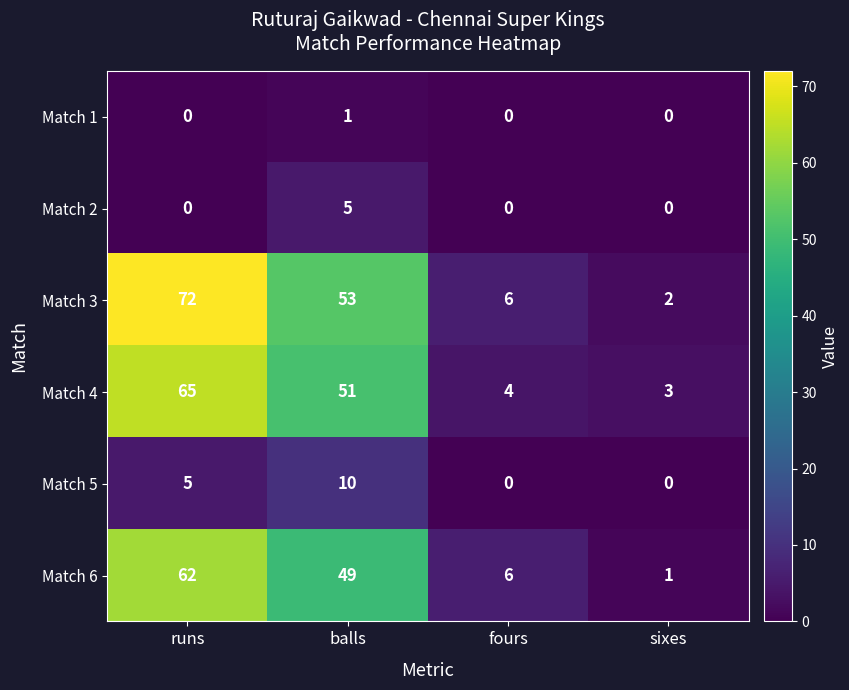

What is the difference between the maximum and minimum values in the Match 6 series?

61